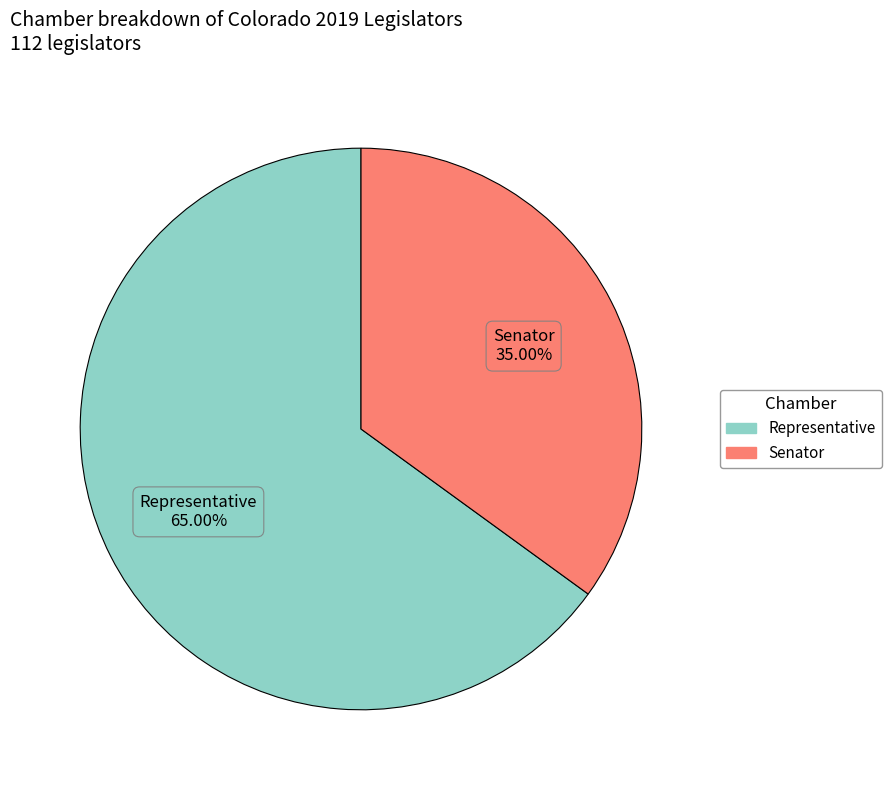

To the nearest percent, what is the combined percentage of Senator and Representative?

100%